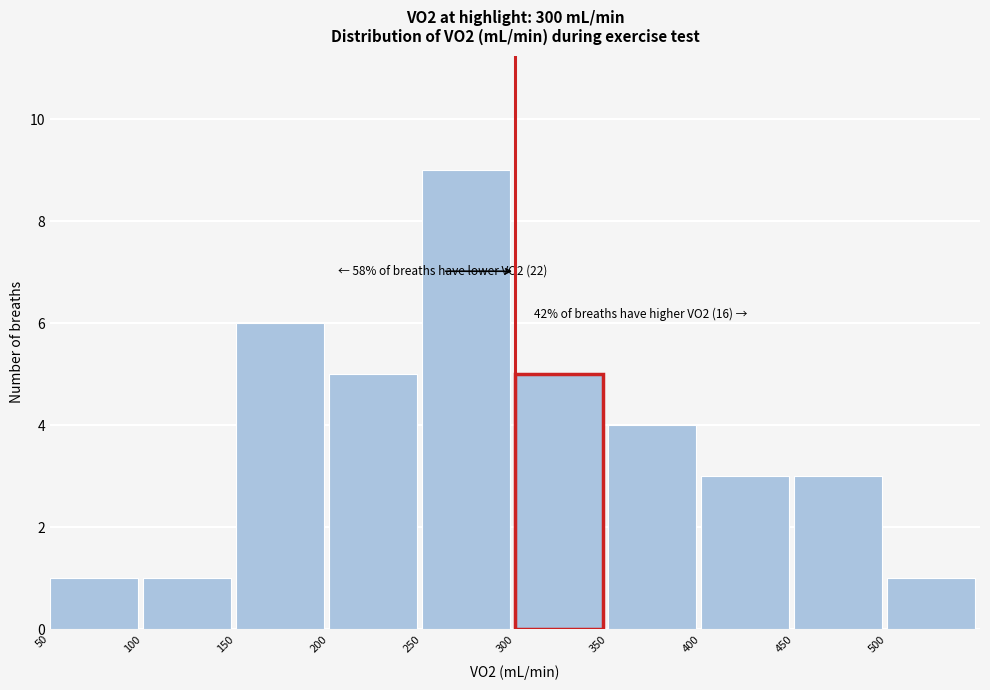

Which range on the x-axis has the tallest bar?

250 to 300